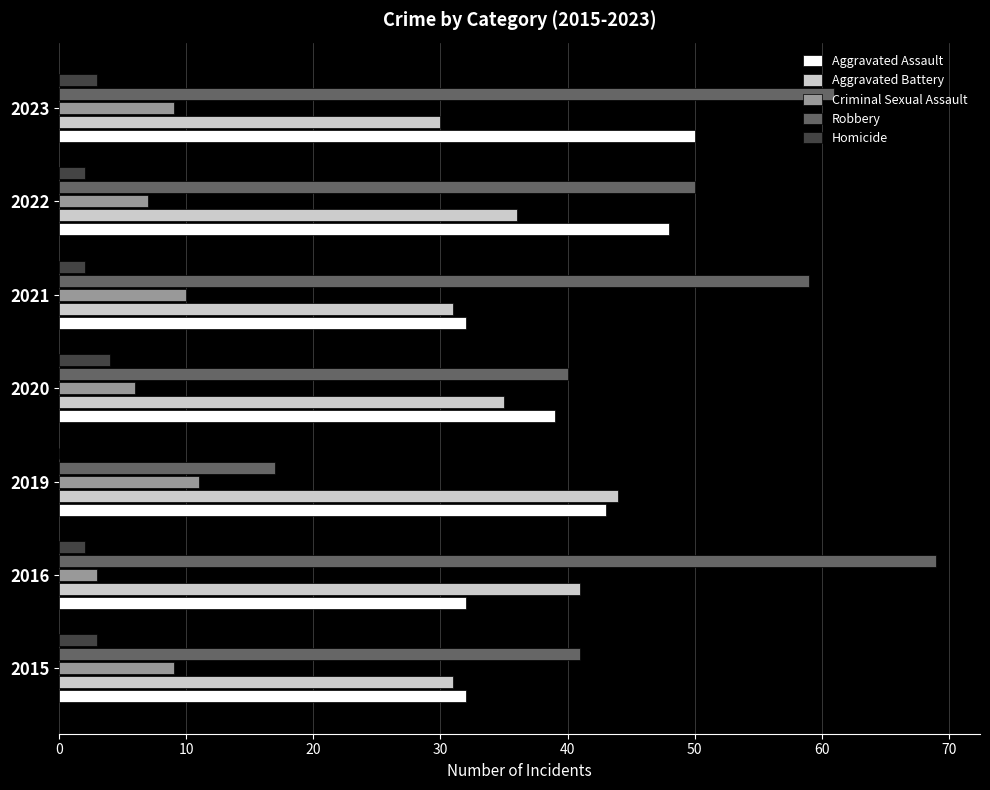

The Aggravated Assault series shows 32 at 2021. True or false?

True